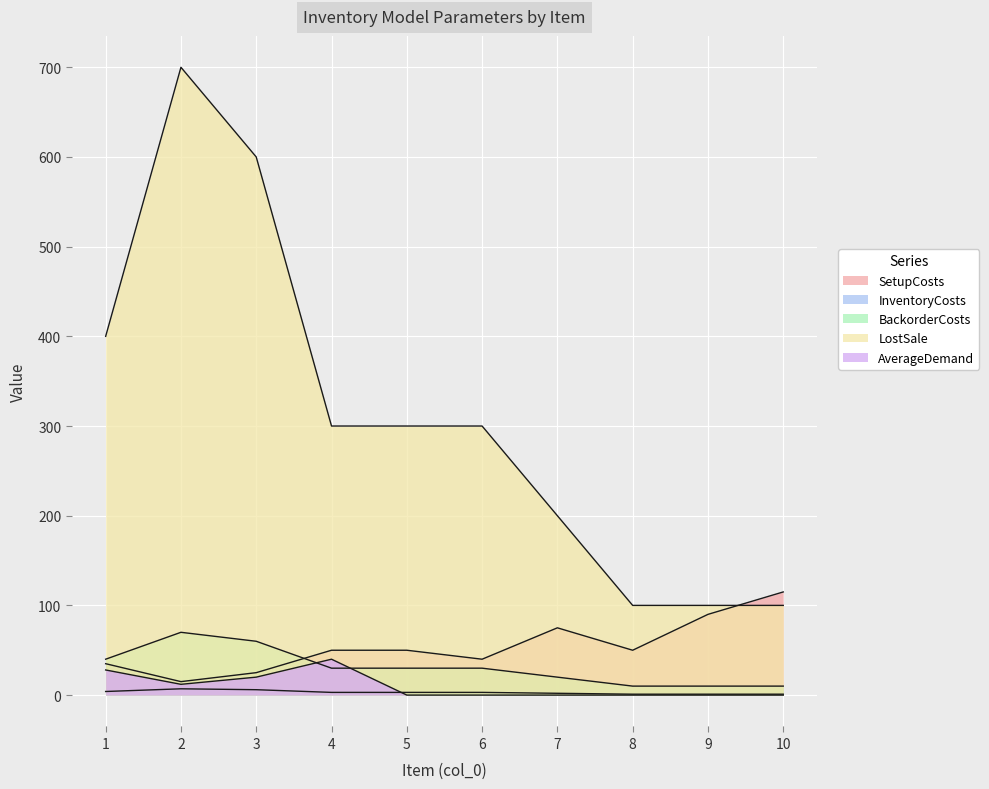

At how many categories does at least one series exceed 399?

3